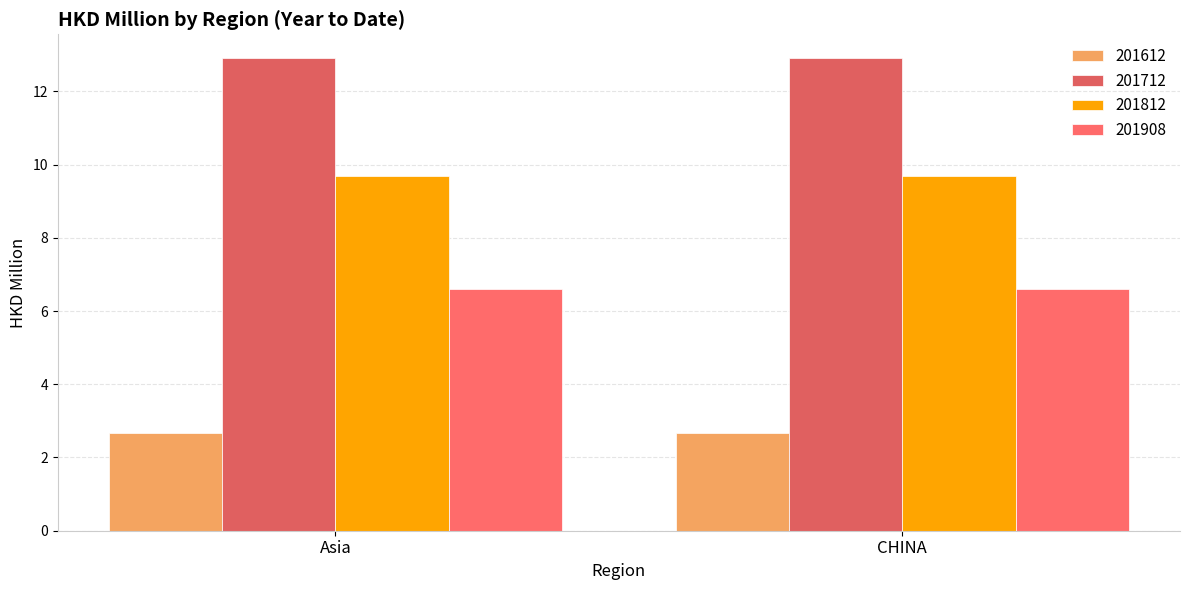

Count the number of data series in this chart.

4